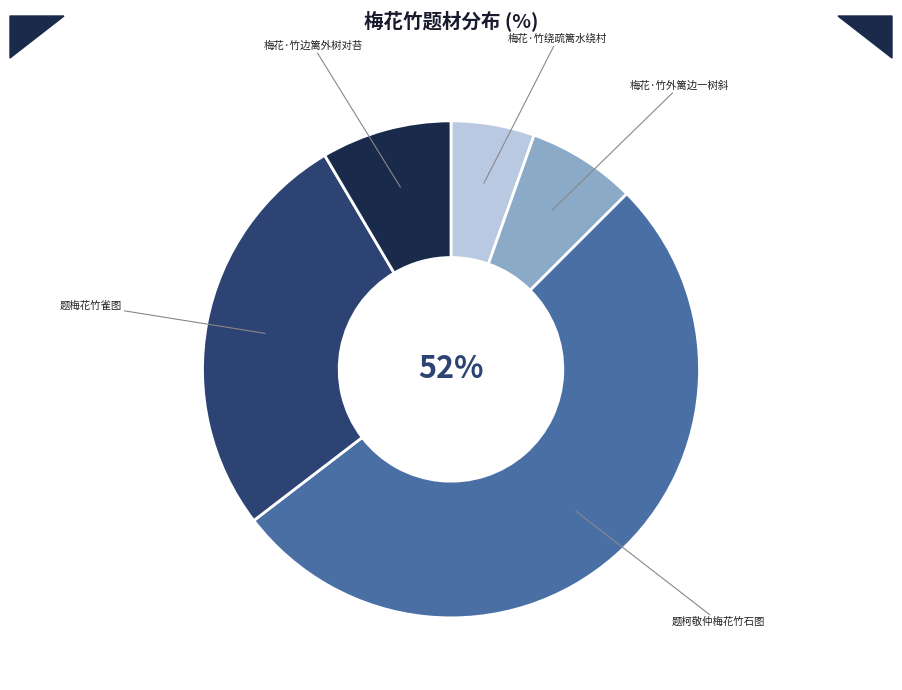

To the nearest percent, what is the average slice percentage?

20%